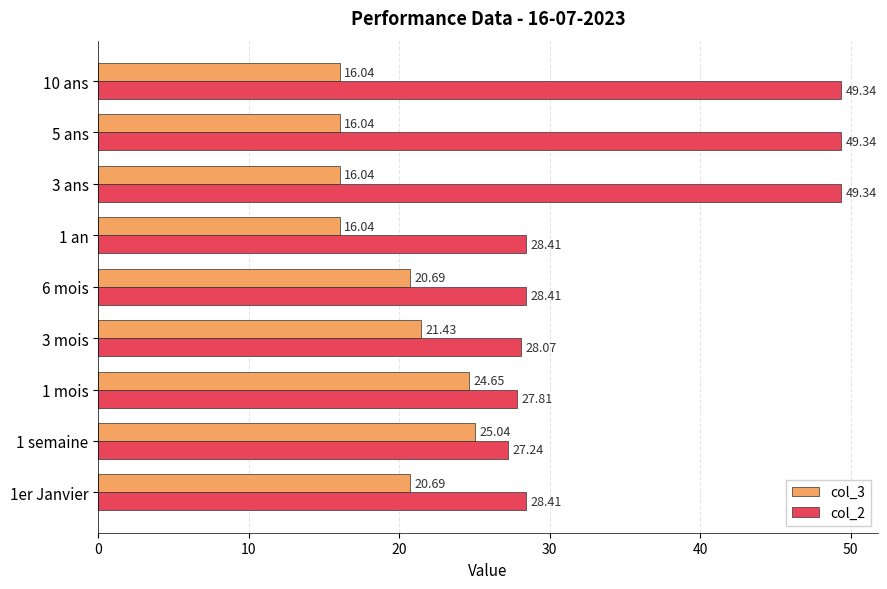

What is the sum of the col_3 values at 3 mois and 6 mois?

42.1